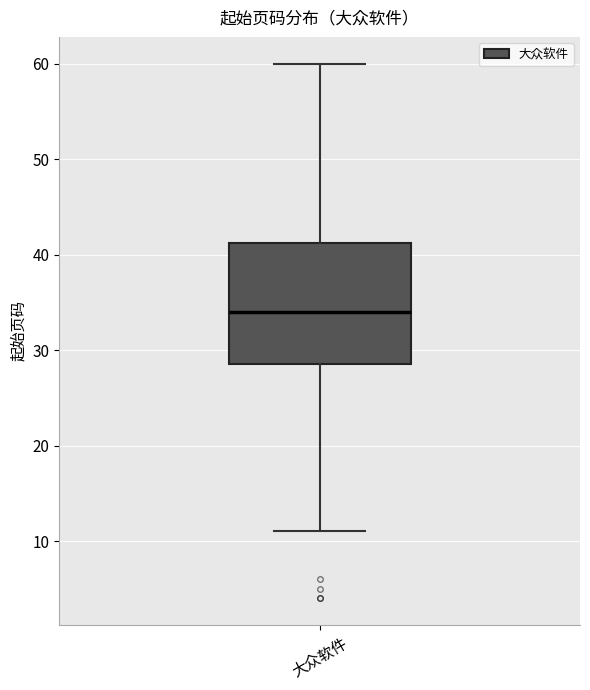

Transcribe this box plot: give where the median line is, the range the box spans, and where the two whiskers end, as read against the y-axis. The values are not printed on the chart, so give them approximately, as read against the axis.

median 34, box 29 to 41, whiskers 11 to 60